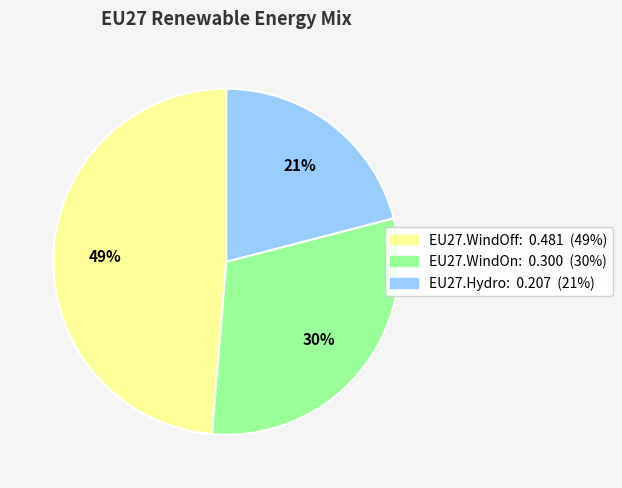

Between EU27.WindOff and EU27.Hydro, which is larger?

EU27.WindOff